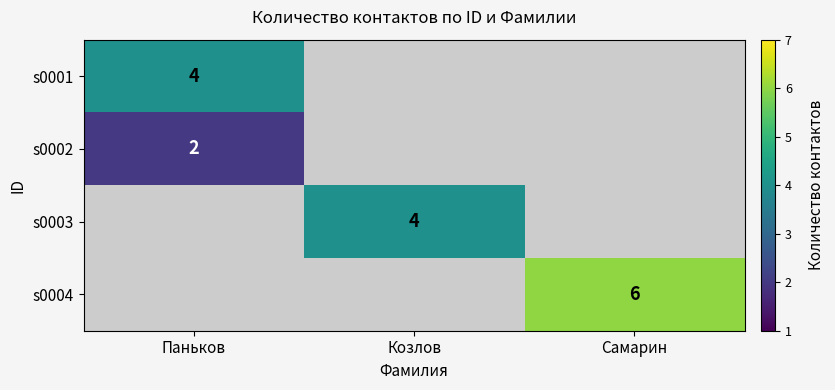

What is the spread (max minus min) of values at Козлов?

4